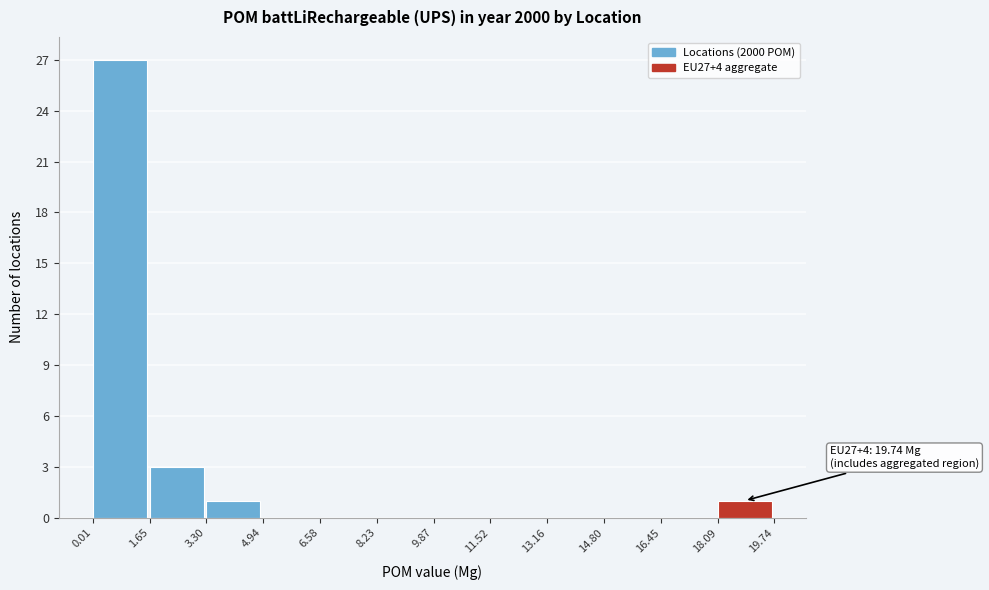

Which range on the x-axis has the tallest bar?

0.01 to 1.65